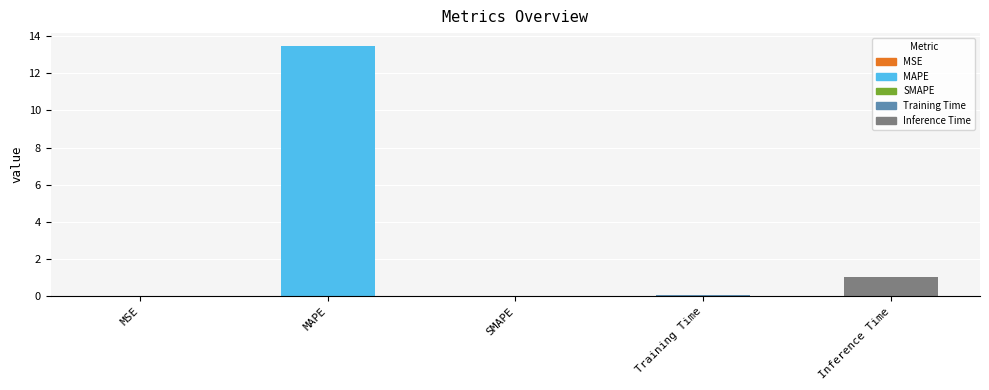

The chart shows a value of 20.1 at MAPE. True or false?

False